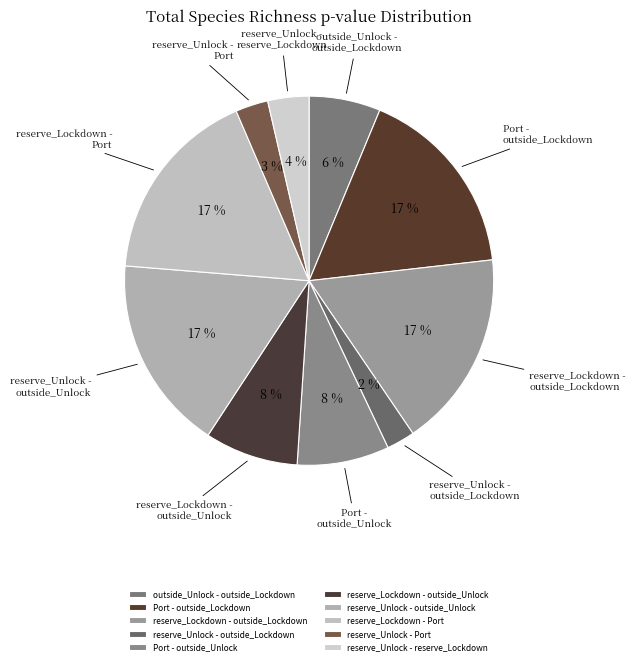

Count the number of slices in the pie.

10